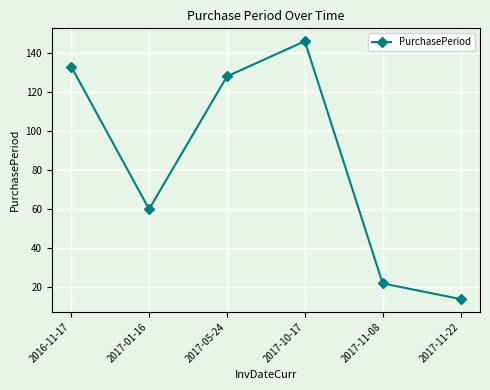

Reading left to right, what are all the values shown in this chart?

133	60	128	146	22	14